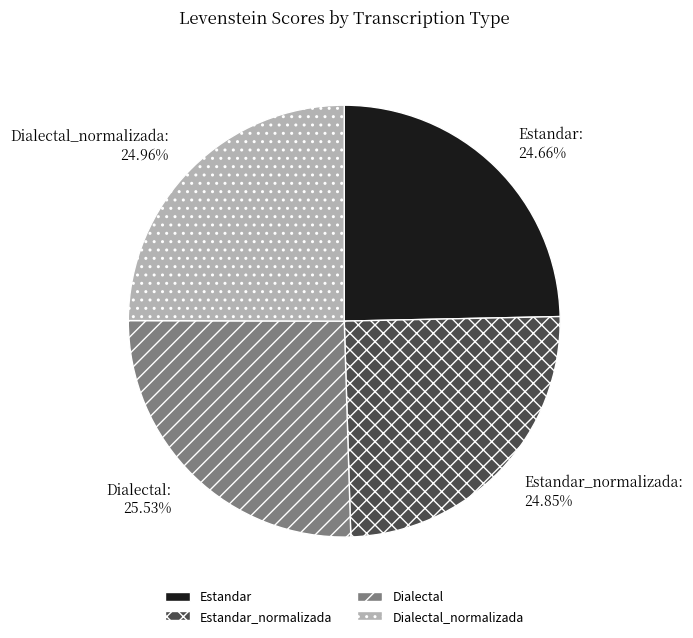

To the nearest percent, what is the average slice percentage?

25%